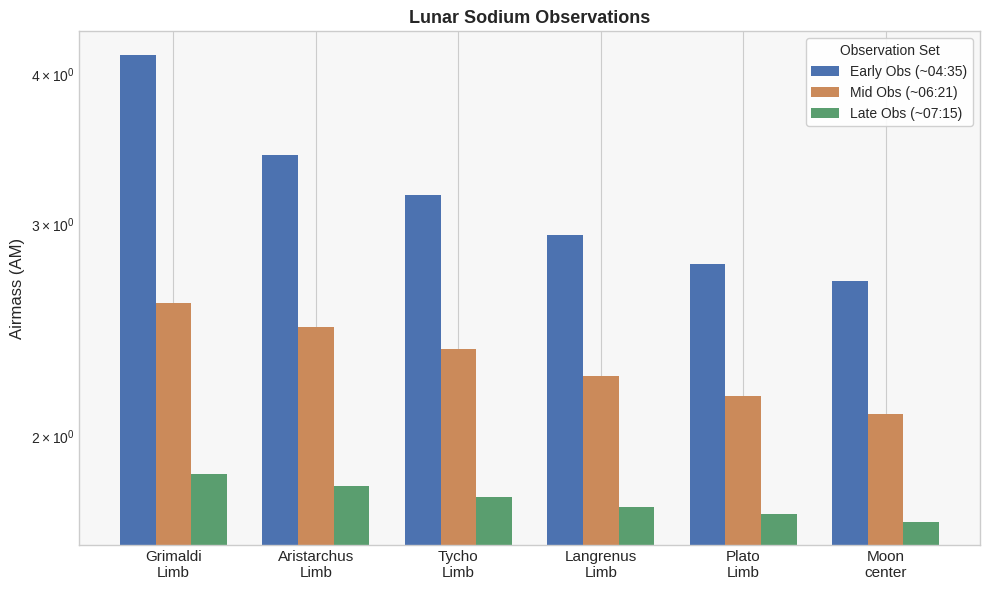

At which category is the sum across all series the highest?

Grimaldi
Limb